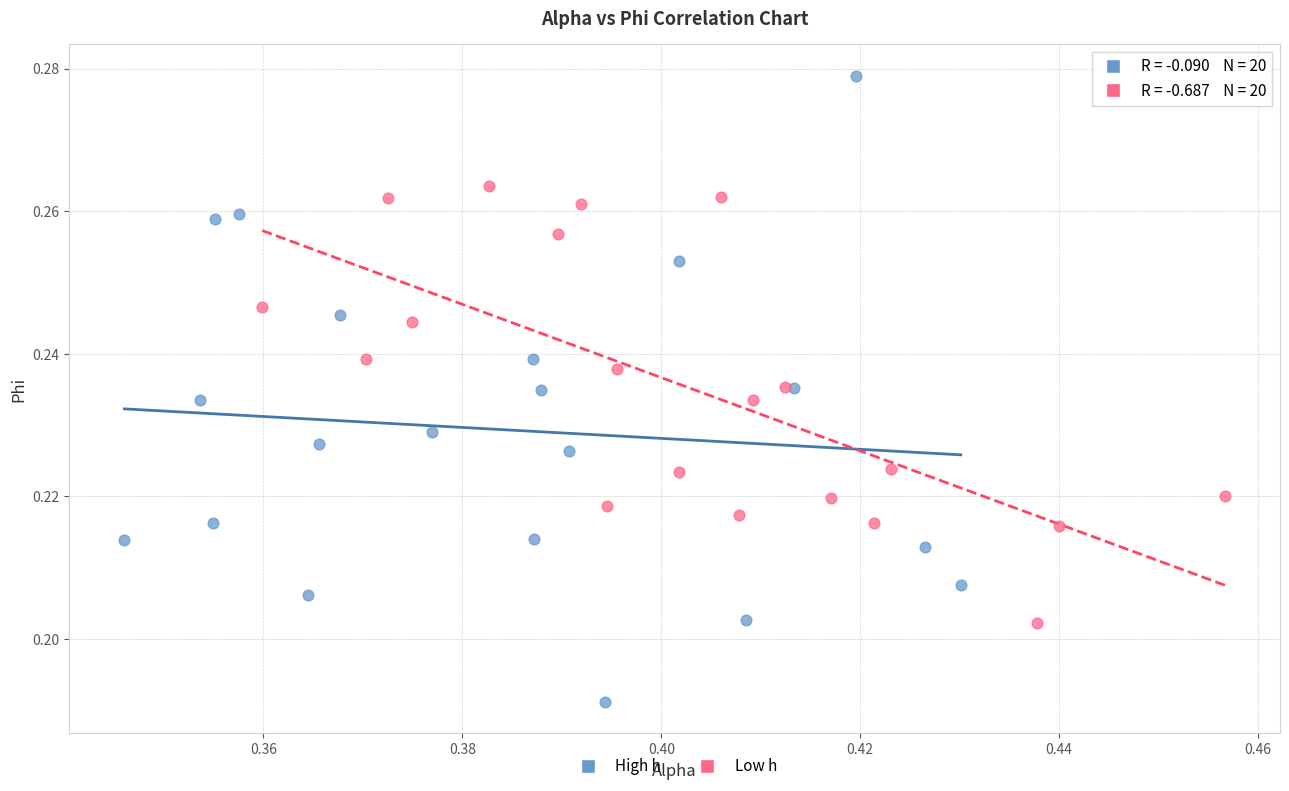

Which series contains the lowest Y value?

High h